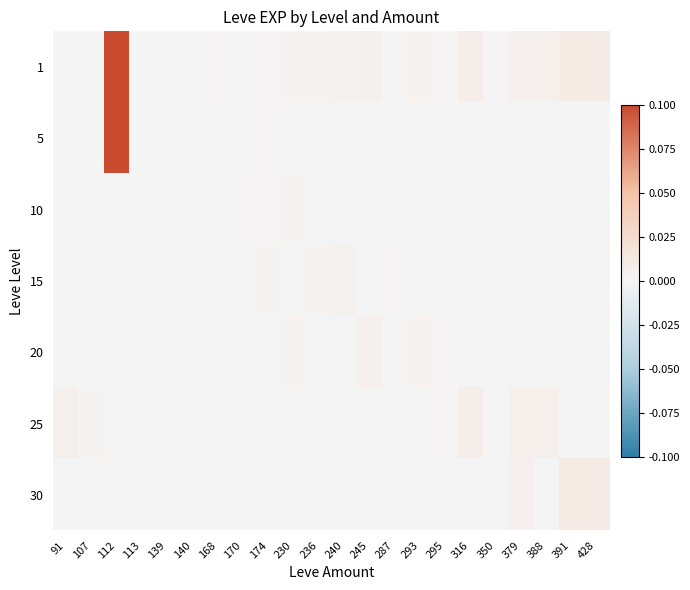

Which has a higher value, 140 or 287?

287